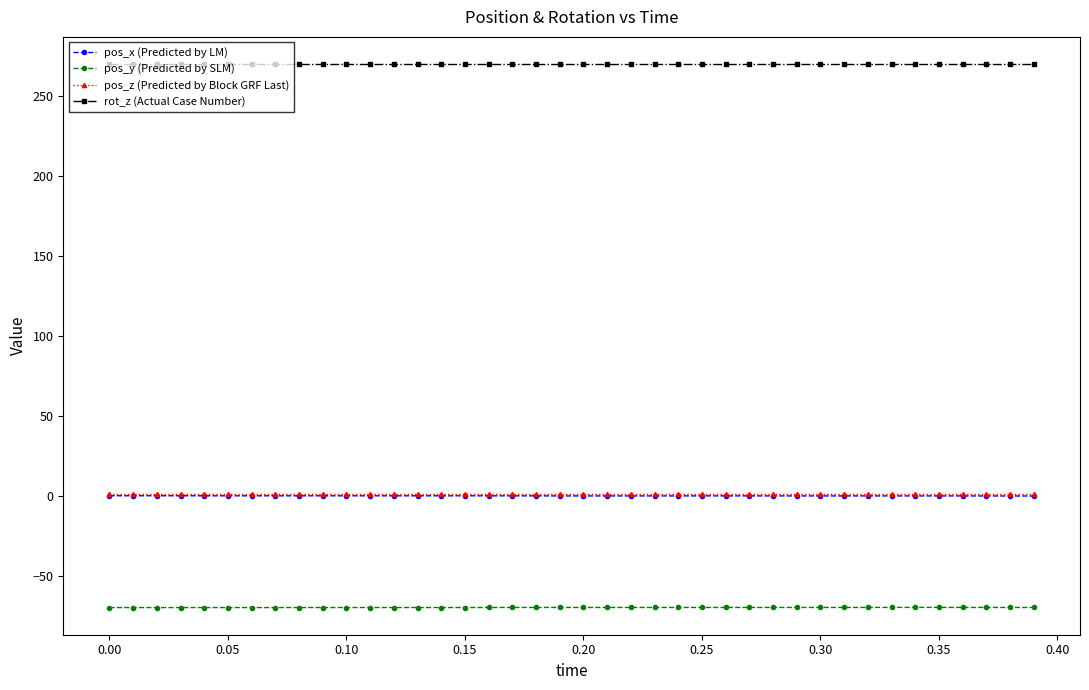

What is the smallest value displayed?

-69.6